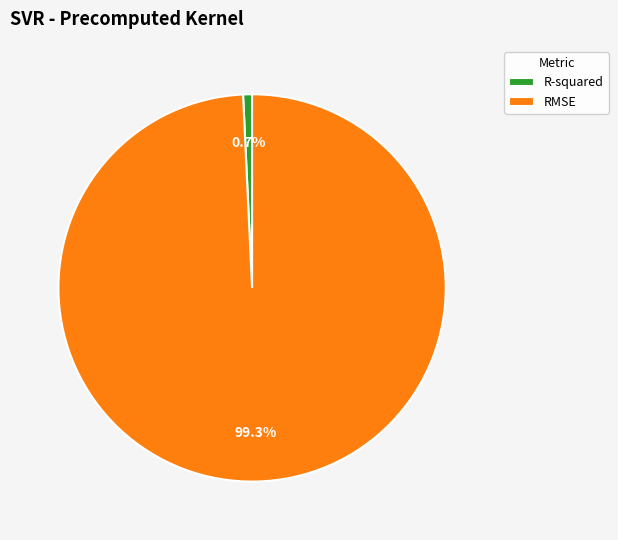

True or false: RMSE accounts for 99% of the total.

True